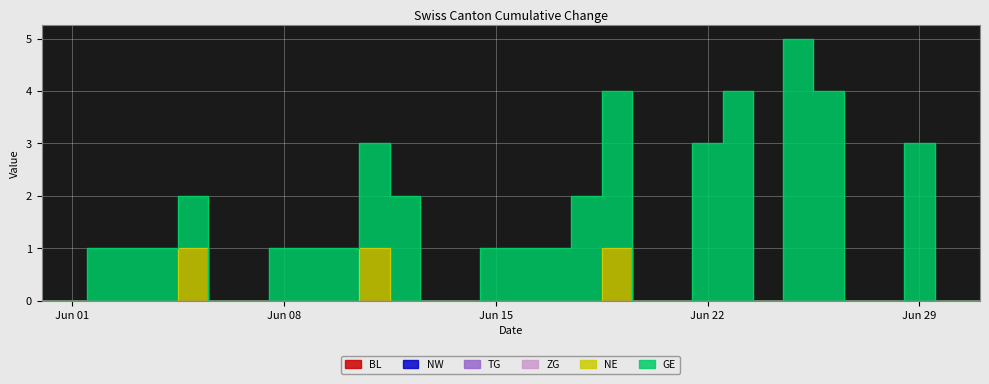

What are all the series names shown in the legend?

BL, NW, TG, ZG, NE, GE